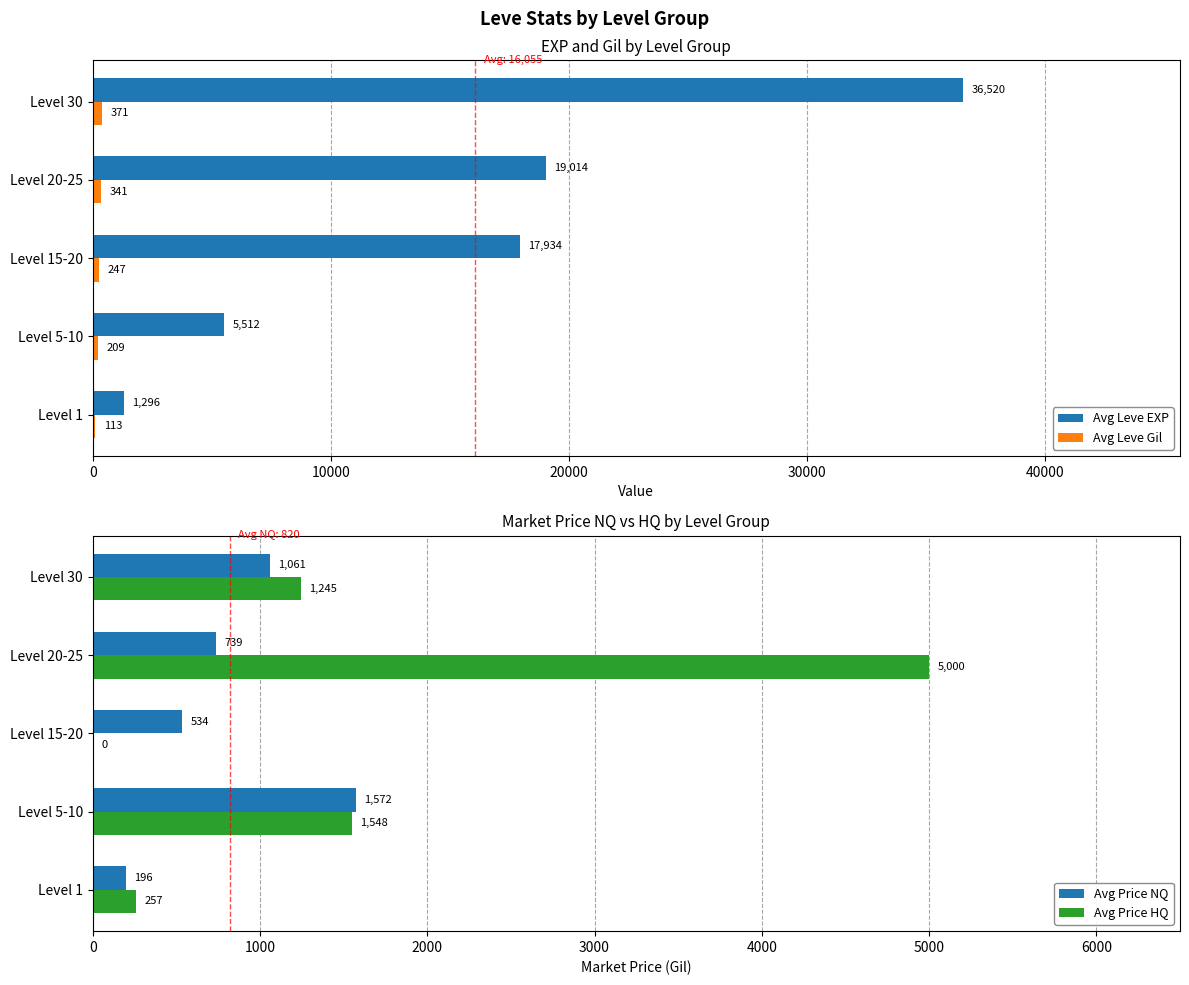

What are all the series names shown in the legend?

Avg Leve EXP, Avg Leve Gil, Avg Price NQ, Avg Price HQ